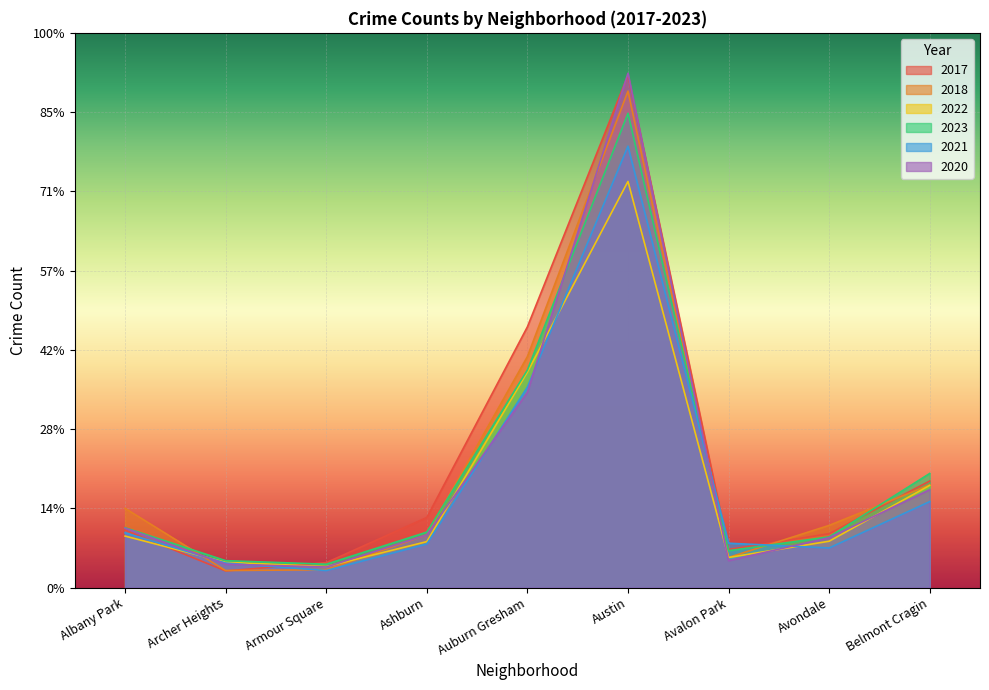

At Austin, list the series in order from smallest to largest.

2022, 2021, 2023, 2018, 2017, 2020